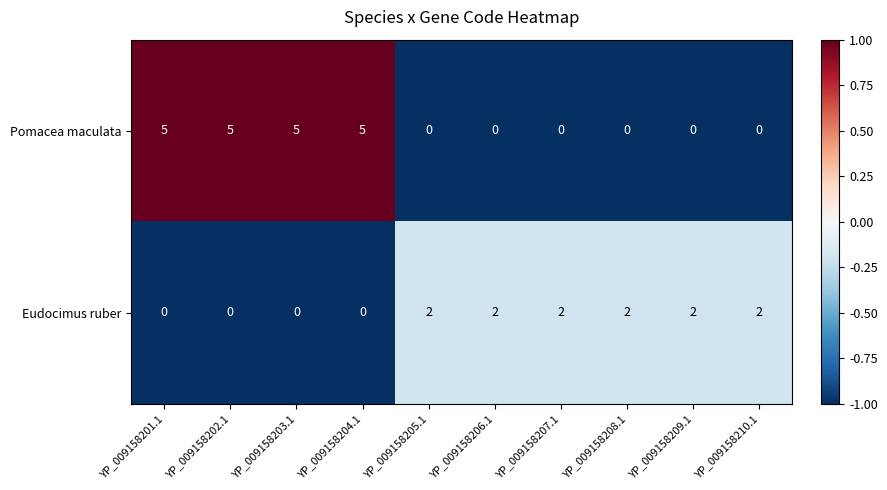

List the series in order of their peak value, lowest first.

Eudocimus ruber, Pomacea maculata